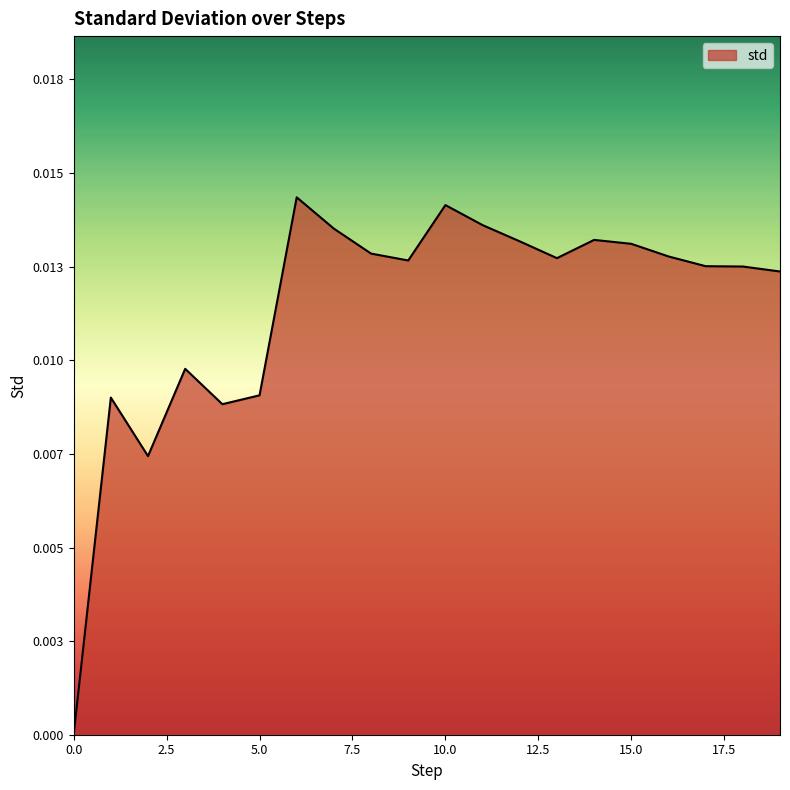

Does the chart have visible grid lines?

No